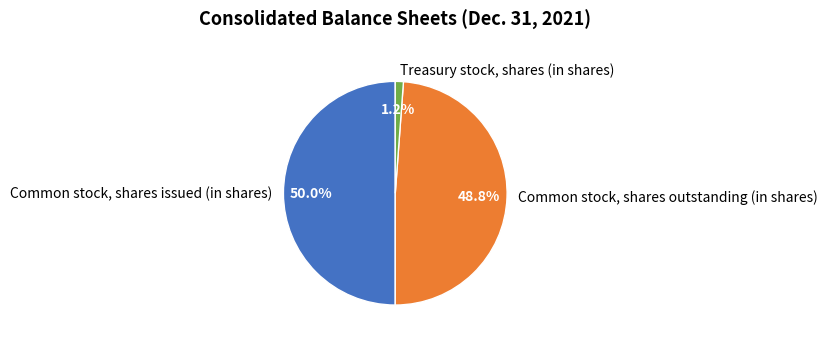

Does Treasury stock, shares (in shares) account for over 50% of the chart?

No